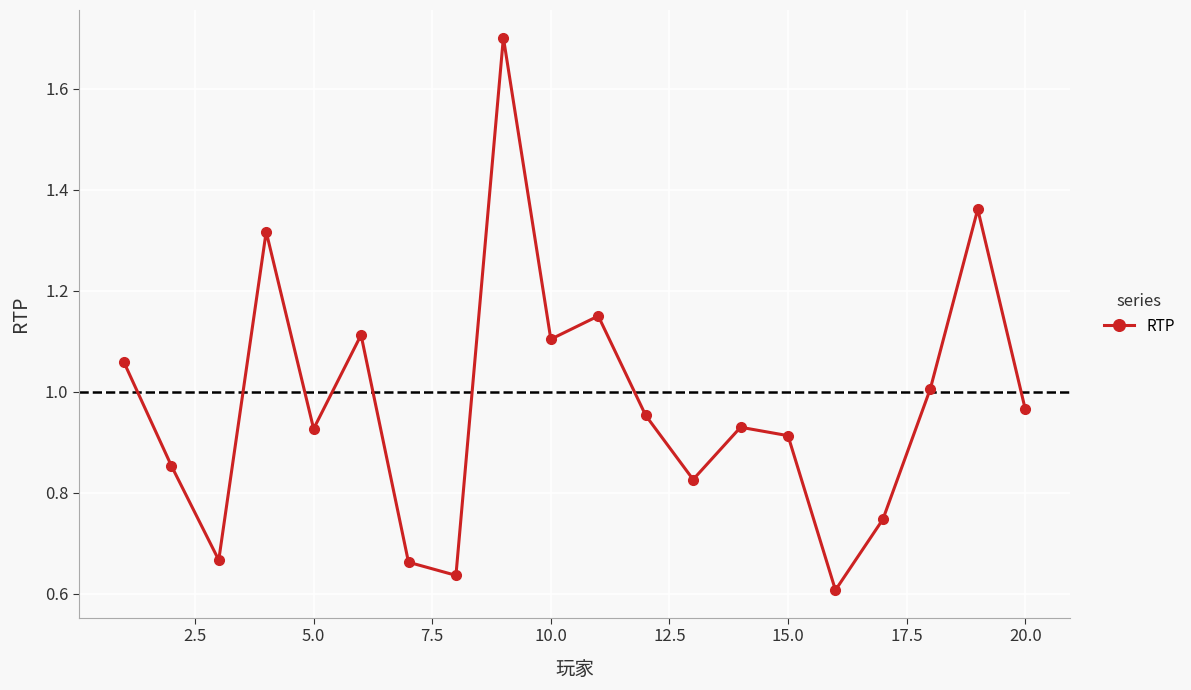

What is the greatest value displayed?

1.7